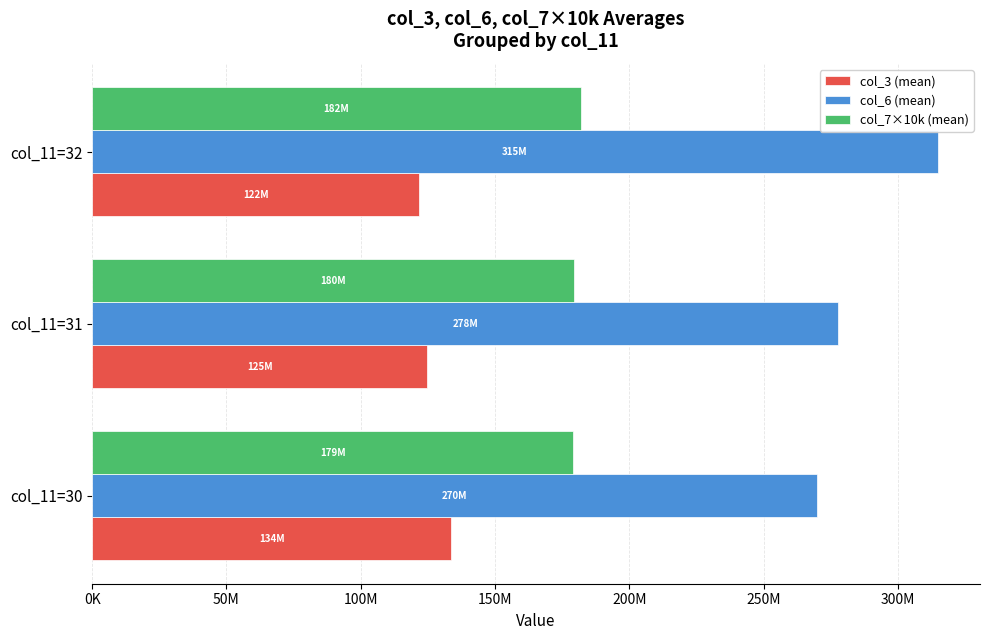

Reading left to right, extract all data points from this chart.

col_3 (mean): 133704897	124694382	121854522
col_6 (mean): 269841292	277876425	314875821
col_7×10k (mean): 179028750	179554137	181850000